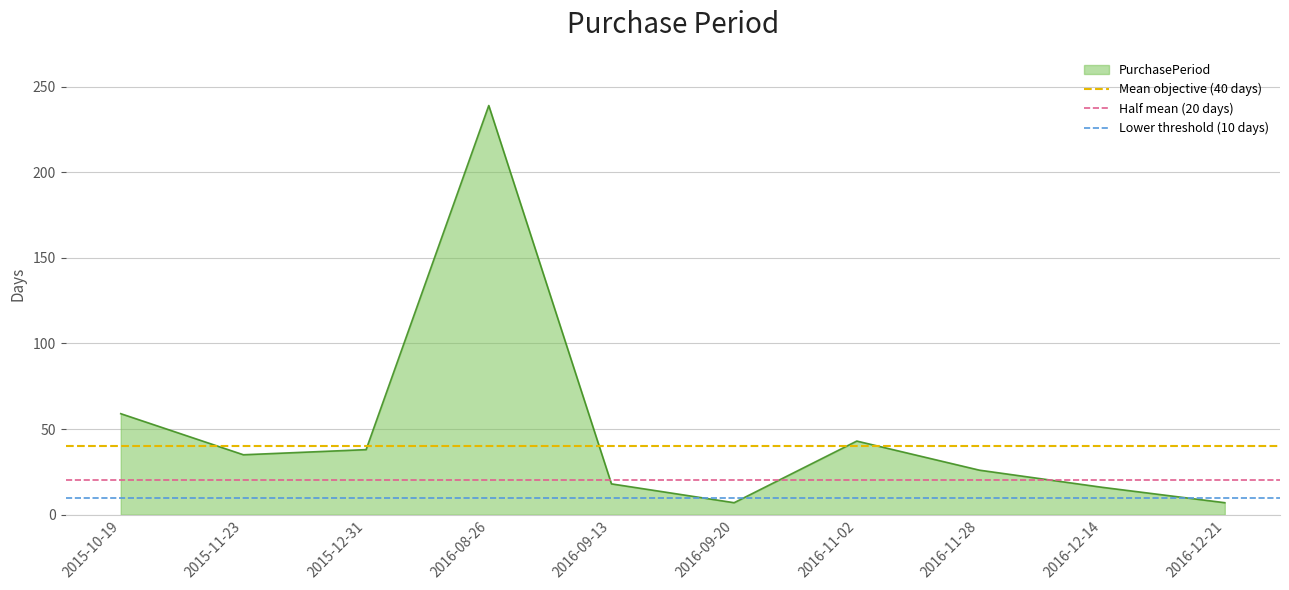

The value of Half mean (20 days) at 2015-11-23 is 14. True or false?

False